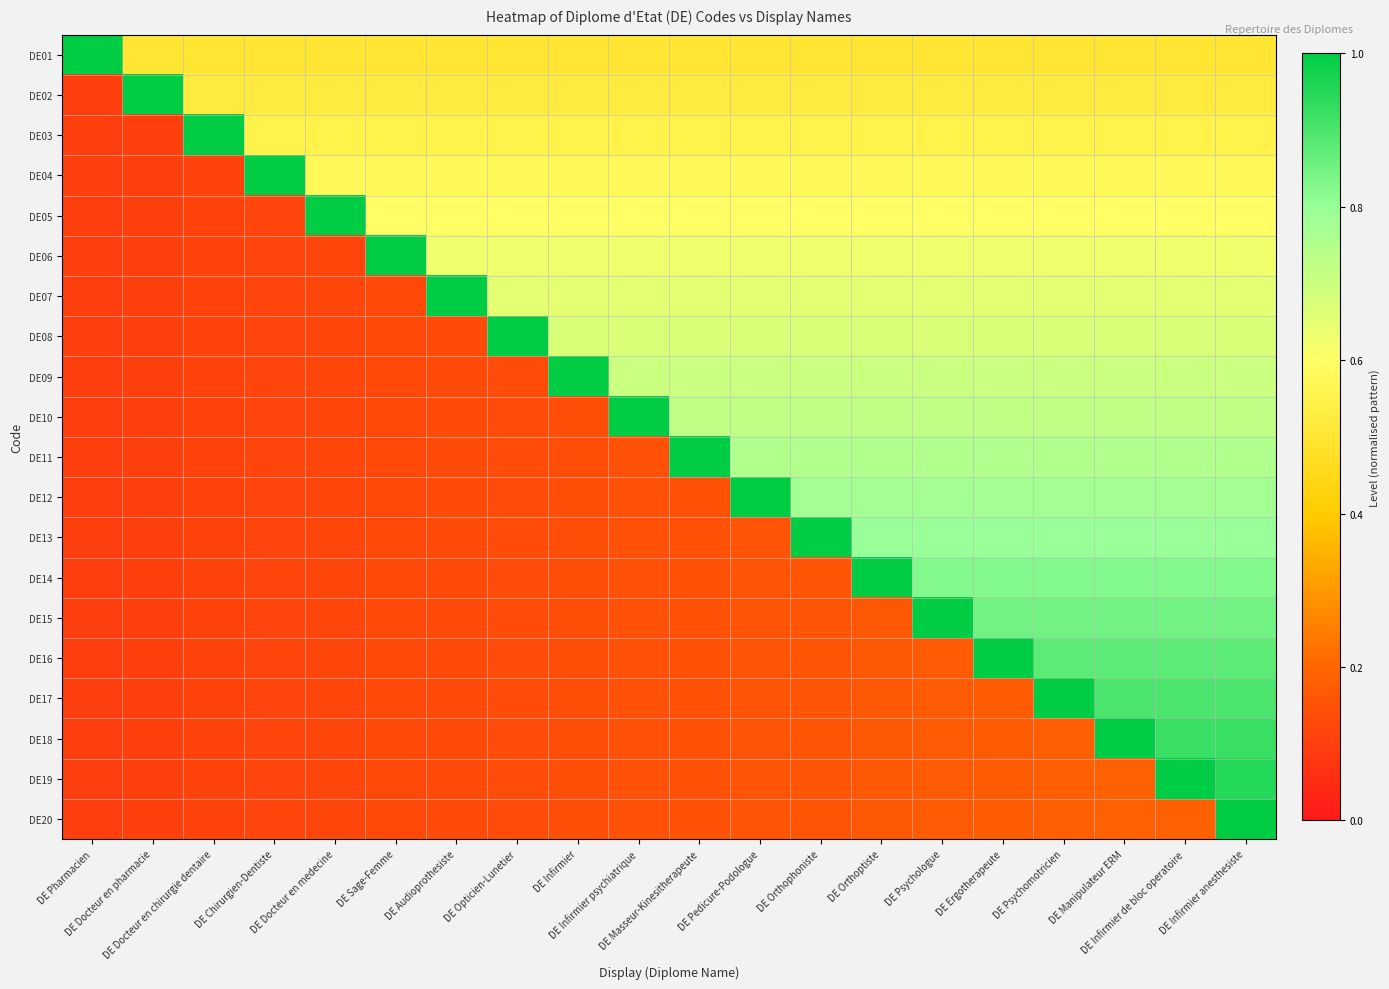

Reading right to left, transcribe all the data shown in this chart.

DE01: DE Infirmier anesthesiste=0.5	DE Infirmier de bloc operatoire=0.5	DE Manipulateur ERM=0.5	DE Psychomotricien=0.5	DE Ergotherapeute=0.5	DE Psychologue=0.5	DE Orthoptiste=0.5	DE Orthophoniste=0.5	DE Pedicure-Podologue=0.5	DE Masseur-Kinesitherapeute=0.5	DE Infirmier psychiatrique=0.5	DE Infirmier=0.5	DE Opticien-Lunetier=0.5	DE Audioprothesiste=0.5	DE Sage-Femme=0.5	DE Docteur en medecine=0.5	DE Chirurgien-Dentiste=0.5	DE Docteur en chirurgie dentaire=0.5	DE Docteur en pharmacie=0.5	DE Pharmacien=1.0
DE02: DE Infirmier anesthesiste=0.5	DE Infirmier de bloc operatoire=0.5	DE Manipulateur ERM=0.5	DE Psychomotricien=0.5	DE Ergotherapeute=0.5	DE Psychologue=0.5	DE Orthoptiste=0.5	DE Orthophoniste=0.5	DE Pedicure-Podologue=0.5	DE Masseur-Kinesitherapeute=0.5	DE Infirmier psychiatrique=0.5	DE Infirmier=0.5	DE Opticien-Lunetier=0.5	DE Audioprothesiste=0.5	DE Sage-Femme=0.5	DE Docteur en medecine=0.5	DE Chirurgien-Dentiste=0.5	DE Docteur en chirurgie dentaire=0.5	DE Docteur en pharmacie=1.0	DE Pharmacien=0.1
DE03: DE Infirmier anesthesiste=0.6	DE Infirmier de bloc operatoire=0.6	DE Manipulateur ERM=0.6	DE Psychomotricien=0.6	DE Ergotherapeute=0.6	DE Psychologue=0.6	DE Orthoptiste=0.6	DE Orthophoniste=0.6	DE Pedicure-Podologue=0.6	DE Masseur-Kinesitherapeute=0.6	DE Infirmier psychiatrique=0.6	DE Infirmier=0.6	DE Opticien-Lunetier=0.6	DE Audioprothesiste=0.6	DE Sage-Femme=0.6	DE Docteur en medecine=0.6	DE Chirurgien-Dentiste=0.6	DE Docteur en chirurgie dentaire=1.0	DE Docteur en pharmacie=0.1	DE Pharmacien=0.1
DE04: DE Infirmier anesthesiste=0.6	DE Infirmier de bloc operatoire=0.6	DE Manipulateur ERM=0.6	DE Psychomotricien=0.6	DE Ergotherapeute=0.6	DE Psychologue=0.6	DE Orthoptiste=0.6	DE Orthophoniste=0.6	DE Pedicure-Podologue=0.6	DE Masseur-Kinesitherapeute=0.6	DE Infirmier psychiatrique=0.6	DE Infirmier=0.6	DE Opticien-Lunetier=0.6	DE Audioprothesiste=0.6	DE Sage-Femme=0.6	DE Docteur en medecine=0.6	DE Chirurgien-Dentiste=1.0	DE Docteur en chirurgie dentaire=0.1	DE Docteur en pharmacie=0.1	DE Pharmacien=0.1
DE05: DE Infirmier anesthesiste=0.6	DE Infirmier de bloc operatoire=0.6	DE Manipulateur ERM=0.6	DE Psychomotricien=0.6	DE Ergotherapeute=0.6	DE Psychologue=0.6	DE Orthoptiste=0.6	DE Orthophoniste=0.6	DE Pedicure-Podologue=0.6	DE Masseur-Kinesitherapeute=0.6	DE Infirmier psychiatrique=0.6	DE Infirmier=0.6	DE Opticien-Lunetier=0.6	DE Audioprothesiste=0.6	DE Sage-Femme=0.6	DE Docteur en medecine=1.0	DE Chirurgien-Dentiste=0.1	DE Docteur en chirurgie dentaire=0.1	DE Docteur en pharmacie=0.1	DE Pharmacien=0.1
DE06: DE Infirmier anesthesiste=0.6	DE Infirmier de bloc operatoire=0.6	DE Manipulateur ERM=0.6	DE Psychomotricien=0.6	DE Ergotherapeute=0.6	DE Psychologue=0.6	DE Orthoptiste=0.6	DE Orthophoniste=0.6	DE Pedicure-Podologue=0.6	DE Masseur-Kinesitherapeute=0.6	DE Infirmier psychiatrique=0.6	DE Infirmier=0.6	DE Opticien-Lunetier=0.6	DE Audioprothesiste=0.6	DE Sage-Femme=1.0	DE Docteur en medecine=0.1	DE Chirurgien-Dentiste=0.1	DE Docteur en chirurgie dentaire=0.1	DE Docteur en pharmacie=0.1	DE Pharmacien=0.1
DE07: DE Infirmier anesthesiste=0.7	DE Infirmier de bloc operatoire=0.7	DE Manipulateur ERM=0.7	DE Psychomotricien=0.7	DE Ergotherapeute=0.7	DE Psychologue=0.7	DE Orthoptiste=0.7	DE Orthophoniste=0.7	DE Pedicure-Podologue=0.7	DE Masseur-Kinesitherapeute=0.7	DE Infirmier psychiatrique=0.7	DE Infirmier=0.7	DE Opticien-Lunetier=0.7	DE Audioprothesiste=1.0	DE Sage-Femme=0.1	DE Docteur en medecine=0.1	DE Chirurgien-Dentiste=0.1	DE Docteur en chirurgie dentaire=0.1	DE Docteur en pharmacie=0.1	DE Pharmacien=0.1
DE08: DE Infirmier anesthesiste=0.7	DE Infirmier de bloc operatoire=0.7	DE Manipulateur ERM=0.7	DE Psychomotricien=0.7	DE Ergotherapeute=0.7	DE Psychologue=0.7	DE Orthoptiste=0.7	DE Orthophoniste=0.7	DE Pedicure-Podologue=0.7	DE Masseur-Kinesitherapeute=0.7	DE Infirmier psychiatrique=0.7	DE Infirmier=0.7	DE Opticien-Lunetier=1.0	DE Audioprothesiste=0.1	DE Sage-Femme=0.1	DE Docteur en medecine=0.1	DE Chirurgien-Dentiste=0.1	DE Docteur en chirurgie dentaire=0.1	DE Docteur en pharmacie=0.1	DE Pharmacien=0.1
DE09: DE Infirmier anesthesiste=0.7	DE Infirmier de bloc operatoire=0.7	DE Manipulateur ERM=0.7	DE Psychomotricien=0.7	DE Ergotherapeute=0.7	DE Psychologue=0.7	DE Orthoptiste=0.7	DE Orthophoniste=0.7	DE Pedicure-Podologue=0.7	DE Masseur-Kinesitherapeute=0.7	DE Infirmier psychiatrique=0.7	DE Infirmier=1.0	DE Opticien-Lunetier=0.1	DE Audioprothesiste=0.1	DE Sage-Femme=0.1	DE Docteur en medecine=0.1	DE Chirurgien-Dentiste=0.1	DE Docteur en chirurgie dentaire=0.1	DE Docteur en pharmacie=0.1	DE Pharmacien=0.1
DE10: DE Infirmier anesthesiste=0.7	DE Infirmier de bloc operatoire=0.7	DE Manipulateur ERM=0.7	DE Psychomotricien=0.7	DE Ergotherapeute=0.7	DE Psychologue=0.7	DE Orthoptiste=0.7	DE Orthophoniste=0.7	DE Pedicure-Podologue=0.7	DE Masseur-Kinesitherapeute=0.7	DE Infirmier psychiatrique=1.0	DE Infirmier=0.1	DE Opticien-Lunetier=0.1	DE Audioprothesiste=0.1	DE Sage-Femme=0.1	DE Docteur en medecine=0.1	DE Chirurgien-Dentiste=0.1	DE Docteur en chirurgie dentaire=0.1	DE Docteur en pharmacie=0.1	DE Pharmacien=0.1
DE11: DE Infirmier anesthesiste=0.8	DE Infirmier de bloc operatoire=0.8	DE Manipulateur ERM=0.8	DE Psychomotricien=0.8	DE Ergotherapeute=0.8	DE Psychologue=0.8	DE Orthoptiste=0.8	DE Orthophoniste=0.8	DE Pedicure-Podologue=0.8	DE Masseur-Kinesitherapeute=1.0	DE Infirmier psychiatrique=0.1	DE Infirmier=0.1	DE Opticien-Lunetier=0.1	DE Audioprothesiste=0.1	DE Sage-Femme=0.1	DE Docteur en medecine=0.1	DE Chirurgien-Dentiste=0.1	DE Docteur en chirurgie dentaire=0.1	DE Docteur en pharmacie=0.1	DE Pharmacien=0.1
DE12: DE Infirmier anesthesiste=0.8	DE Infirmier de bloc operatoire=0.8	DE Manipulateur ERM=0.8	DE Psychomotricien=0.8	DE Ergotherapeute=0.8	DE Psychologue=0.8	DE Orthoptiste=0.8	DE Orthophoniste=0.8	DE Pedicure-Podologue=1.0	DE Masseur-Kinesitherapeute=0.2	DE Infirmier psychiatrique=0.1	DE Infirmier=0.1	DE Opticien-Lunetier=0.1	DE Audioprothesiste=0.1	DE Sage-Femme=0.1	DE Docteur en medecine=0.1	DE Chirurgien-Dentiste=0.1	DE Docteur en chirurgie dentaire=0.1	DE Docteur en pharmacie=0.1	DE Pharmacien=0.1
DE13: DE Infirmier anesthesiste=0.8	DE Infirmier de bloc operatoire=0.8	DE Manipulateur ERM=0.8	DE Psychomotricien=0.8	DE Ergotherapeute=0.8	DE Psychologue=0.8	DE Orthoptiste=0.8	DE Orthophoniste=1.0	DE Pedicure-Podologue=0.2	DE Masseur-Kinesitherapeute=0.2	DE Infirmier psychiatrique=0.1	DE Infirmier=0.1	DE Opticien-Lunetier=0.1	DE Audioprothesiste=0.1	DE Sage-Femme=0.1	DE Docteur en medecine=0.1	DE Chirurgien-Dentiste=0.1	DE Docteur en chirurgie dentaire=0.1	DE Docteur en pharmacie=0.1	DE Pharmacien=0.1
DE14: DE Infirmier anesthesiste=0.8	DE Infirmier de bloc operatoire=0.8	DE Manipulateur ERM=0.8	DE Psychomotricien=0.8	DE Ergotherapeute=0.8	DE Psychologue=0.8	DE Orthoptiste=1.0	DE Orthophoniste=0.2	DE Pedicure-Podologue=0.2	DE Masseur-Kinesitherapeute=0.2	DE Infirmier psychiatrique=0.1	DE Infirmier=0.1	DE Opticien-Lunetier=0.1	DE Audioprothesiste=0.1	DE Sage-Femme=0.1	DE Docteur en medecine=0.1	DE Chirurgien-Dentiste=0.1	DE Docteur en chirurgie dentaire=0.1	DE Docteur en pharmacie=0.1	DE Pharmacien=0.1
DE15: DE Infirmier anesthesiste=0.8	DE Infirmier de bloc operatoire=0.8	DE Manipulateur ERM=0.8	DE Psychomotricien=0.8	DE Ergotherapeute=0.8	DE Psychologue=1.0	DE Orthoptiste=0.2	DE Orthophoniste=0.2	DE Pedicure-Podologue=0.2	DE Masseur-Kinesitherapeute=0.2	DE Infirmier psychiatrique=0.1	DE Infirmier=0.1	DE Opticien-Lunetier=0.1	DE Audioprothesiste=0.1	DE Sage-Femme=0.1	DE Docteur en medecine=0.1	DE Chirurgien-Dentiste=0.1	DE Docteur en chirurgie dentaire=0.1	DE Docteur en pharmacie=0.1	DE Pharmacien=0.1
DE16: DE Infirmier anesthesiste=0.9	DE Infirmier de bloc operatoire=0.9	DE Manipulateur ERM=0.9	DE Psychomotricien=0.9	DE Ergotherapeute=1.0	DE Psychologue=0.2	DE Orthoptiste=0.2	DE Orthophoniste=0.2	DE Pedicure-Podologue=0.2	DE Masseur-Kinesitherapeute=0.2	DE Infirmier psychiatrique=0.1	DE Infirmier=0.1	DE Opticien-Lunetier=0.1	DE Audioprothesiste=0.1	DE Sage-Femme=0.1	DE Docteur en medecine=0.1	DE Chirurgien-Dentiste=0.1	DE Docteur en chirurgie dentaire=0.1	DE Docteur en pharmacie=0.1	DE Pharmacien=0.1
DE17: DE Infirmier anesthesiste=0.9	DE Infirmier de bloc operatoire=0.9	DE Manipulateur ERM=0.9	DE Psychomotricien=1.0	DE Ergotherapeute=0.2	DE Psychologue=0.2	DE Orthoptiste=0.2	DE Orthophoniste=0.2	DE Pedicure-Podologue=0.2	DE Masseur-Kinesitherapeute=0.2	DE Infirmier psychiatrique=0.1	DE Infirmier=0.1	DE Opticien-Lunetier=0.1	DE Audioprothesiste=0.1	DE Sage-Femme=0.1	DE Docteur en medecine=0.1	DE Chirurgien-Dentiste=0.1	DE Docteur en chirurgie dentaire=0.1	DE Docteur en pharmacie=0.1	DE Pharmacien=0.1
DE18: DE Infirmier anesthesiste=0.9	DE Infirmier de bloc operatoire=0.9	DE Manipulateur ERM=1.0	DE Psychomotricien=0.2	DE Ergotherapeute=0.2	DE Psychologue=0.2	DE Orthoptiste=0.2	DE Orthophoniste=0.2	DE Pedicure-Podologue=0.2	DE Masseur-Kinesitherapeute=0.2	DE Infirmier psychiatrique=0.1	DE Infirmier=0.1	DE Opticien-Lunetier=0.1	DE Audioprothesiste=0.1	DE Sage-Femme=0.1	DE Docteur en medecine=0.1	DE Chirurgien-Dentiste=0.1	DE Docteur en chirurgie dentaire=0.1	DE Docteur en pharmacie=0.1	DE Pharmacien=0.1
DE19: DE Infirmier anesthesiste=0.9	DE Infirmier de bloc operatoire=1.0	DE Manipulateur ERM=0.2	DE Psychomotricien=0.2	DE Ergotherapeute=0.2	DE Psychologue=0.2	DE Orthoptiste=0.2	DE Orthophoniste=0.2	DE Pedicure-Podologue=0.2	DE Masseur-Kinesitherapeute=0.2	DE Infirmier psychiatrique=0.1	DE Infirmier=0.1	DE Opticien-Lunetier=0.1	DE Audioprothesiste=0.1	DE Sage-Femme=0.1	DE Docteur en medecine=0.1	DE Chirurgien-Dentiste=0.1	DE Docteur en chirurgie dentaire=0.1	DE Docteur en pharmacie=0.1	DE Pharmacien=0.1
DE20: DE Infirmier anesthesiste=1.0	DE Infirmier de bloc operatoire=0.2	DE Manipulateur ERM=0.2	DE Psychomotricien=0.2	DE Ergotherapeute=0.2	DE Psychologue=0.2	DE Orthoptiste=0.2	DE Orthophoniste=0.2	DE Pedicure-Podologue=0.2	DE Masseur-Kinesitherapeute=0.2	DE Infirmier psychiatrique=0.1	DE Infirmier=0.1	DE Opticien-Lunetier=0.1	DE Audioprothesiste=0.1	DE Sage-Femme=0.1	DE Docteur en medecine=0.1	DE Chirurgien-Dentiste=0.1	DE Docteur en chirurgie dentaire=0.1	DE Docteur en pharmacie=0.1	DE Pharmacien=0.1